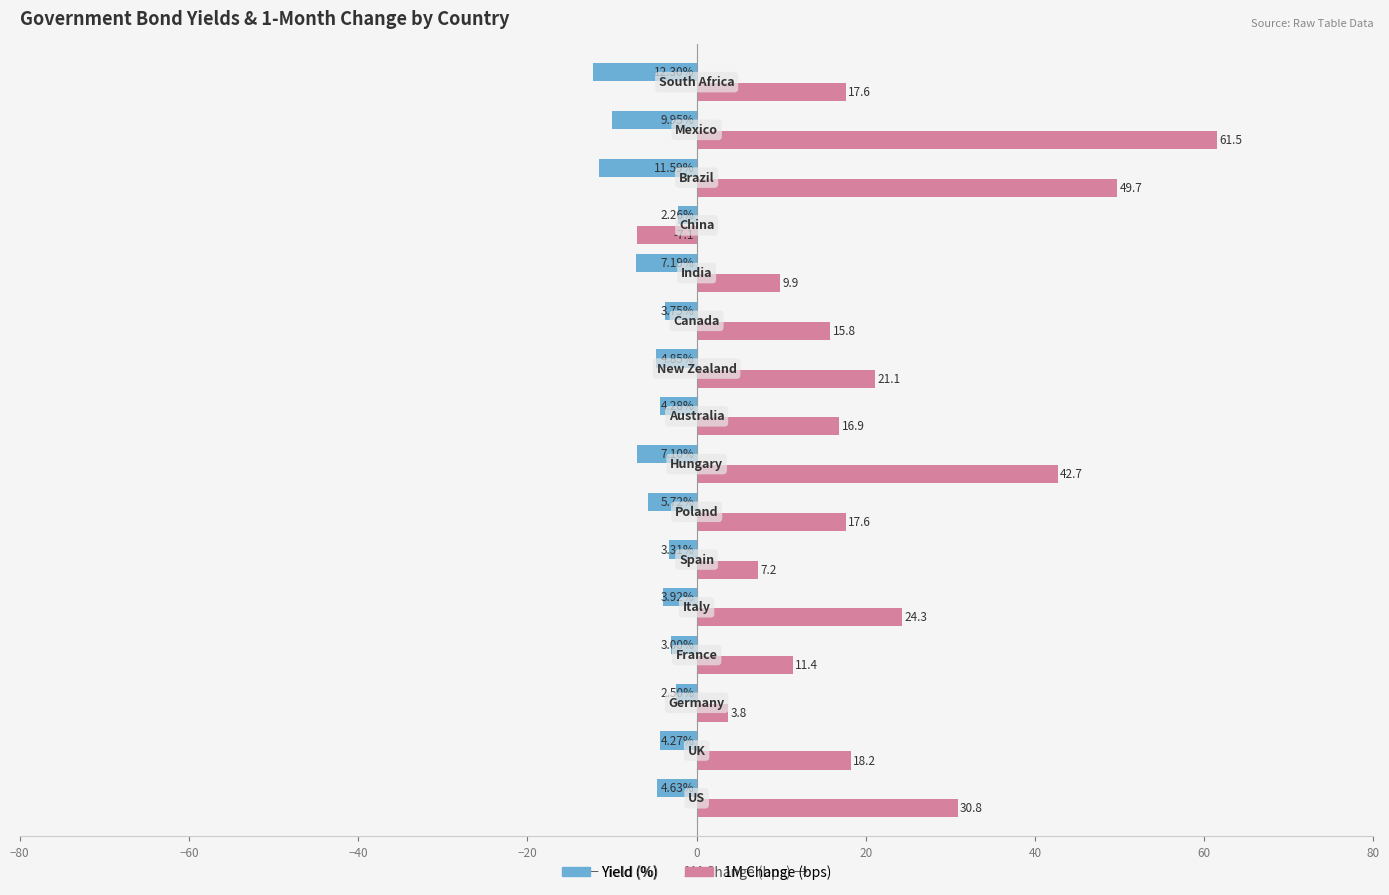

Which series has the largest total across all categories?

1M Change (bps)